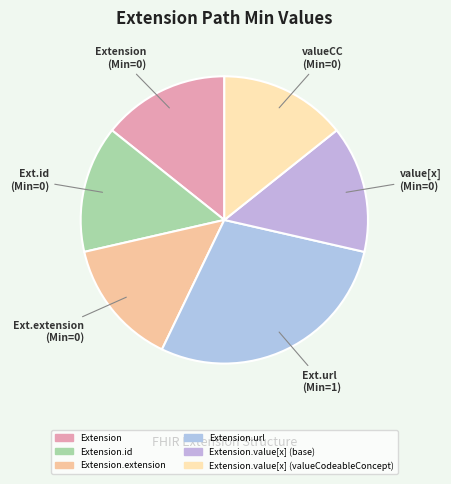

How many segments does this pie chart have?

6